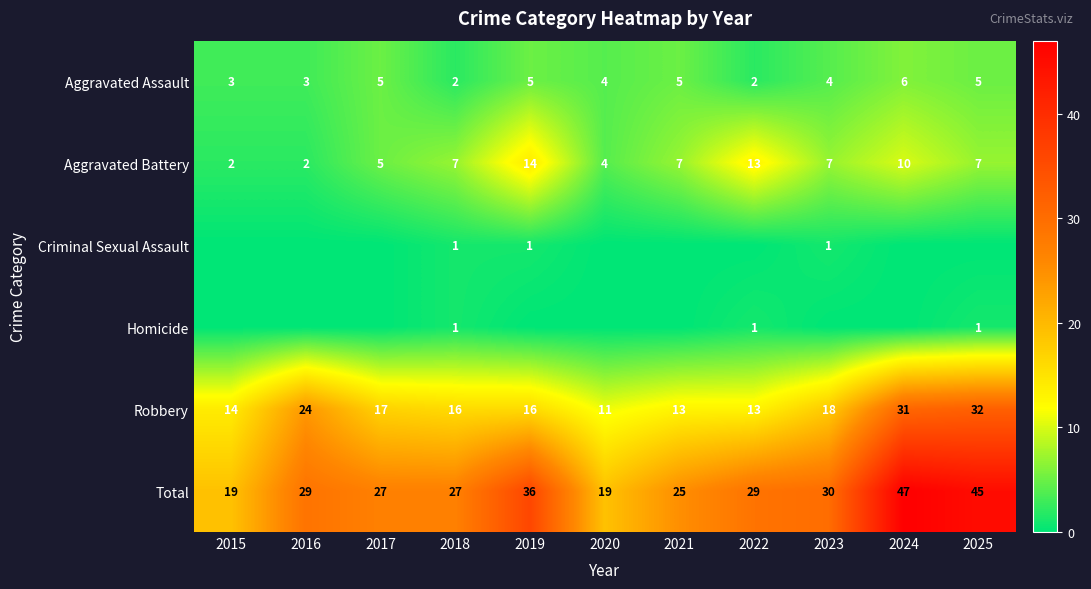

At which label does Robbery first exceed 16?

2016